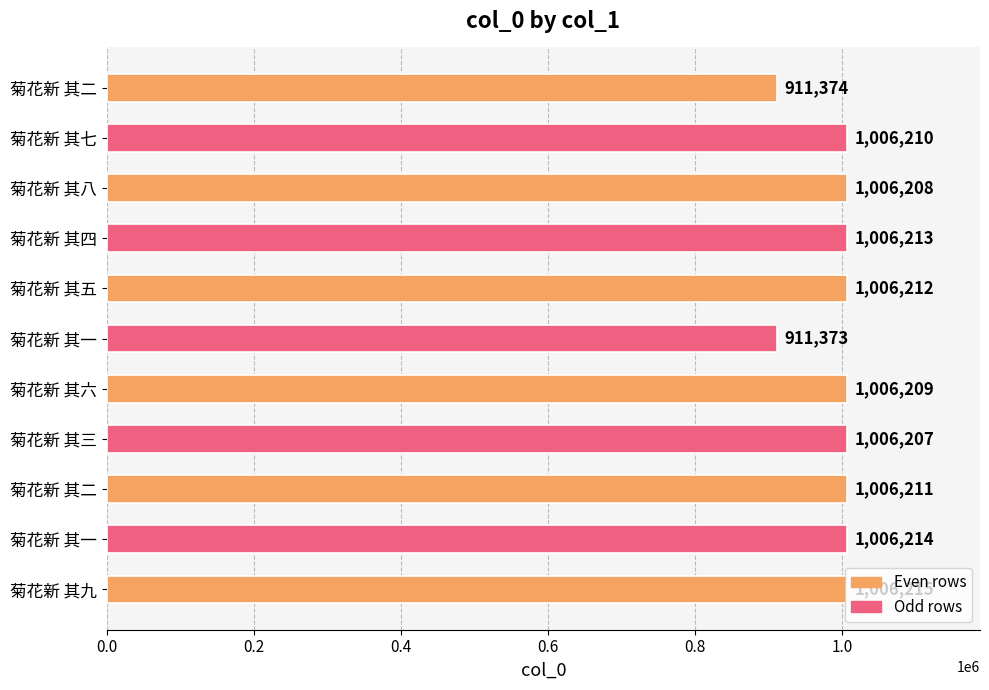

What is the difference between the maximum and second lowest values?

94841